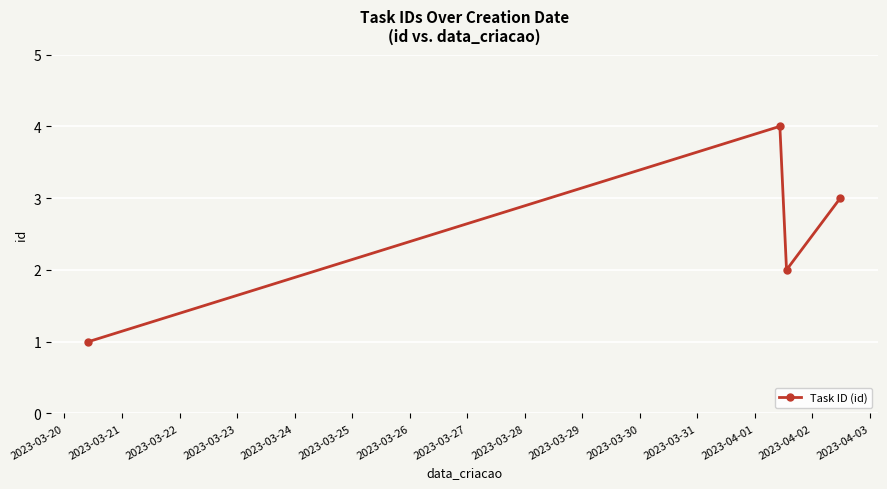

Does the chart have visible grid lines?

Yes